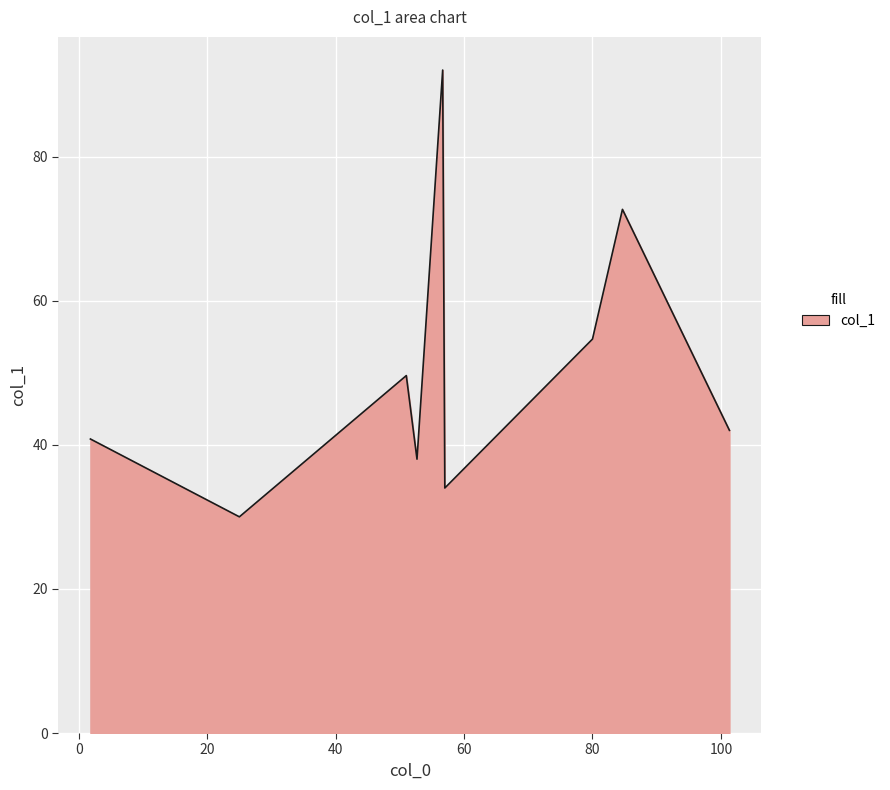

What is the difference between the maximum and minimum values?

62.0